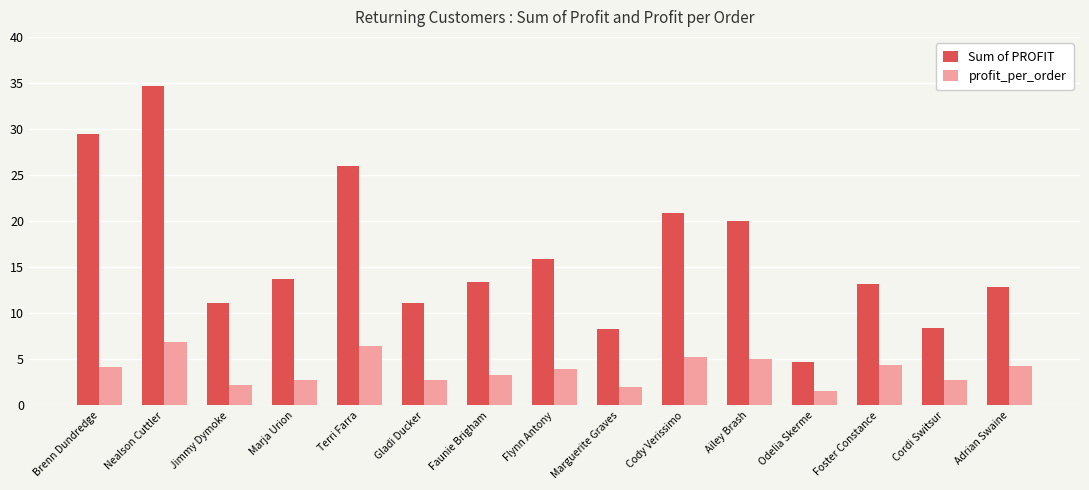

At Marja Urion, list the series in order from largest to smallest.

Sum of PROFIT, profit_per_order